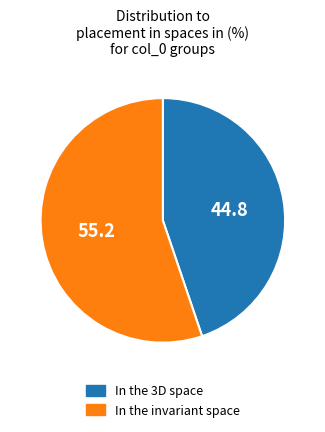

How many segments does this pie chart have?

2